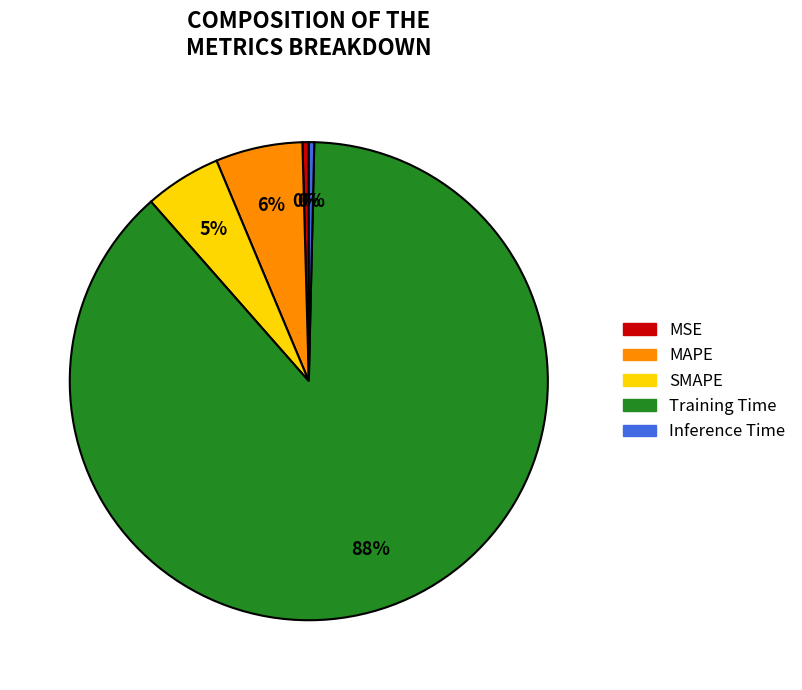

Which slice is the largest?

Training Time